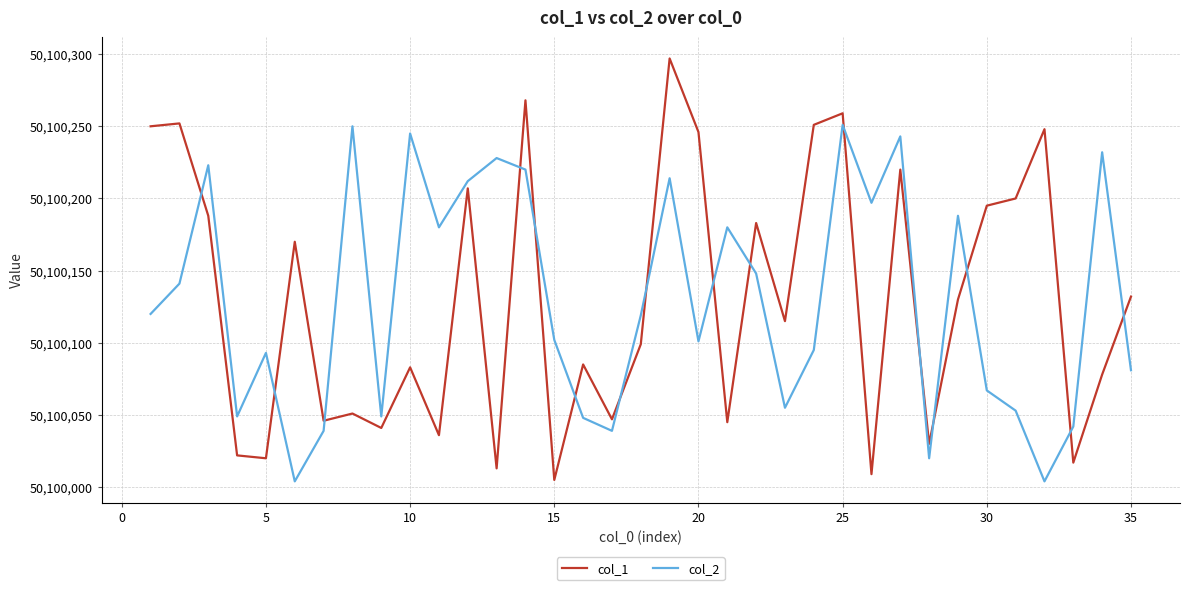

Which series has the widest spread of values?

col_1